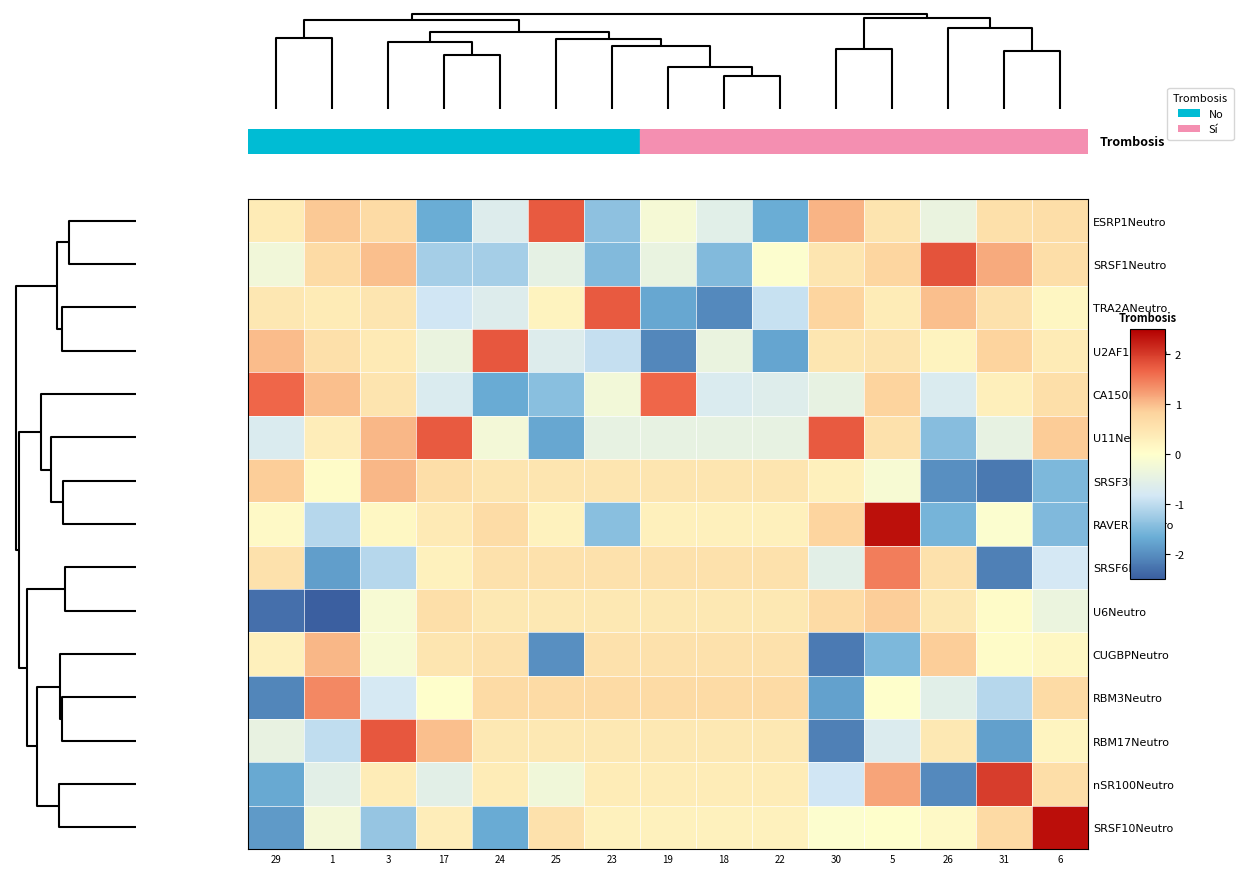

Reading left to right, extract all data points from this chart.

ESRP1Neutro: 29=0.4	1=0.9	3=0.7	17=-1.7	24=-0.7	25=1.7	23=-1.4	19=-0.2	18=-0.6	22=-1.7	30=1.1	5=0.5	26=-0.4	31=0.6	6=0.6
SRSF1Neutro: 29=-0.3	1=0.7	3=1.0	17=-1.2	24=-1.2	25=-0.5	23=-1.5	19=-0.4	18=-1.5	22=-0.0	30=0.5	5=0.8	26=1.8	31=1.2	6=0.6
TRA2ANeutro: 29=0.5	1=0.4	3=0.5	17=-0.8	24=-0.7	25=0.2	23=1.7	19=-1.7	18=-2.0	22=-0.9	30=0.8	5=0.4	26=1.0	31=0.6	6=0.2
U2AF1Neutro: 29=1.0	1=0.6	3=0.4	17=-0.4	24=1.8	25=-0.7	23=-0.9	19=-2.1	18=-0.4	22=-1.7	30=0.5	5=0.5	26=0.2	31=0.8	6=0.4
CA150Neutro: 29=1.7	1=1.0	3=0.5	17=-0.7	24=-1.7	25=-1.4	23=-0.2	19=1.7	18=-0.7	22=-0.6	30=-0.5	5=0.8	26=-0.7	31=0.3	6=0.6
U11Neutro: 29=-0.7	1=0.4	3=1.0	17=1.7	24=-0.2	25=-1.7	23=-0.4	19=-0.4	18=-0.4	22=-0.4	30=1.7	5=0.6	26=-1.4	31=-0.4	6=0.9
SRSF3Neutro: 29=0.9	1=0.1	3=1.0	17=0.6	24=0.5	25=0.5	23=0.5	19=0.5	18=0.5	22=0.5	30=0.3	5=-0.2	26=-2.0	31=-2.2	6=-1.5
RAVER1Neutro: 29=0.1	1=-1.1	3=0.2	17=0.4	24=0.7	25=0.2	23=-1.4	19=0.3	18=0.3	22=0.3	30=0.8	5=2.4	26=-1.6	31=-0.1	6=-1.5
SRSF6Neutro: 29=0.6	1=-1.8	3=-1.1	17=0.3	24=0.6	25=0.6	23=0.6	19=0.6	18=0.6	22=0.6	30=-0.6	5=1.5	26=0.6	31=-2.1	6=-0.8
U6Neutro: 29=-2.3	1=-2.5	3=-0.1	17=0.6	24=0.4	25=0.4	23=0.4	19=0.4	18=0.4	22=0.4	30=0.7	5=0.9	26=0.4	31=0.1	6=-0.4
CUGBPNeutro: 29=0.3	1=1.0	3=-0.1	17=0.5	24=0.6	25=-2.0	23=0.6	19=0.6	18=0.6	22=0.6	30=-2.2	5=-1.5	26=0.9	31=0.1	6=0.1
RBM3Neutro: 29=-2.1	1=1.4	3=-0.8	17=0.0	24=0.7	25=0.7	23=0.7	19=0.7	18=0.7	22=0.7	30=-1.8	5=0.0	26=-0.6	31=-1.1	6=0.7
RBM17Neutro: 29=-0.4	1=-1.0	3=1.8	17=1.0	24=0.4	25=0.4	23=0.4	19=0.4	18=0.4	22=0.4	30=-2.1	5=-0.7	26=0.4	31=-1.8	6=0.2
nSR100Neutro: 29=-1.7	1=-0.6	3=0.4	17=-0.6	24=0.4	25=-0.3	23=0.4	19=0.4	18=0.4	22=0.4	30=-0.9	5=1.2	26=-2.0	31=2.0	6=0.6
SRSF10Neutro: 29=-1.9	1=-0.2	3=-1.3	17=0.3	24=-1.7	25=0.6	23=0.3	19=0.3	18=0.3	22=0.3	30=-0.1	5=0.0	26=0.1	31=0.7	6=2.4